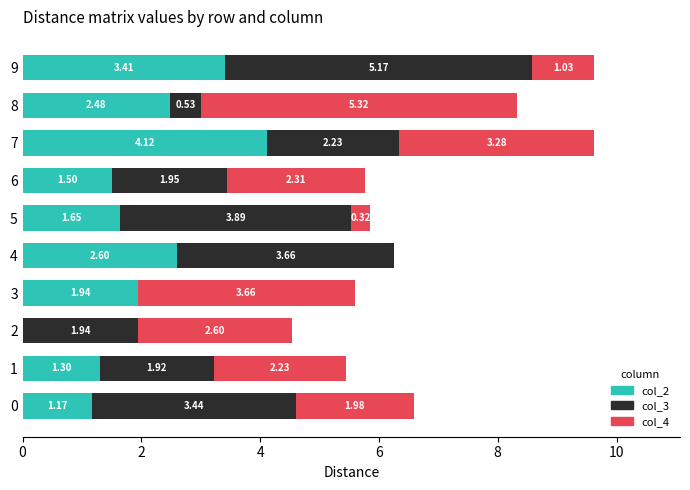

What is the total value across all series at 8?

8.3